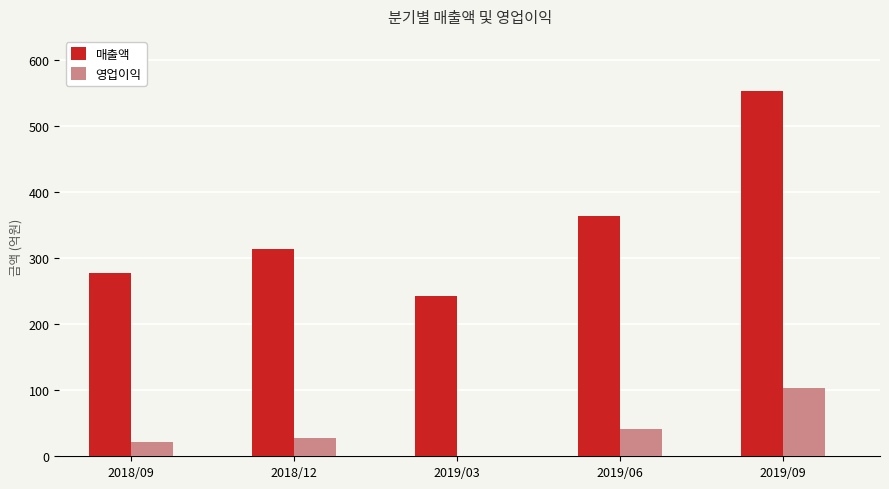

Reading right to left, extract all data points from this chart.

매출액: 2019/09=553	2019/06=363	2019/03=243	2018/12=313	2018/09=277
영업이익: 2019/09=104	2019/06=42	2019/03=0	2018/12=27	2018/09=22